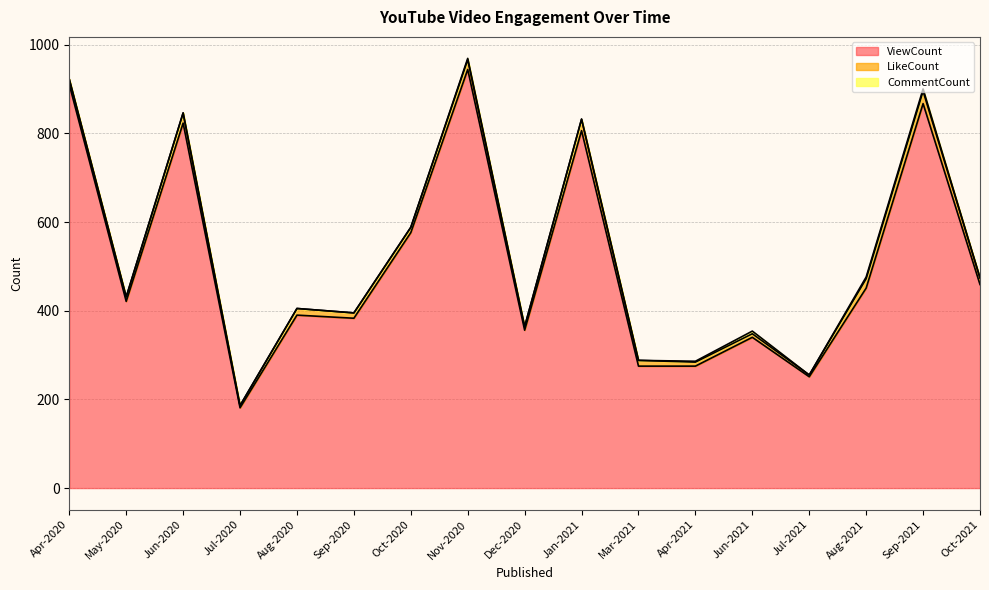

At which category is the sum across all series the highest?

Nov-2020